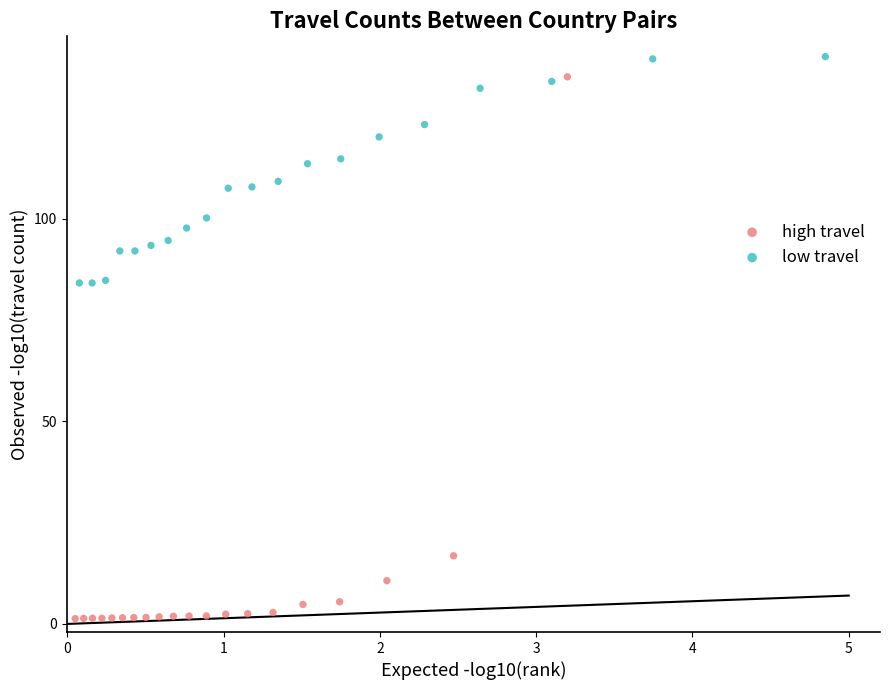

Which series contains the highest Y value?

low travel